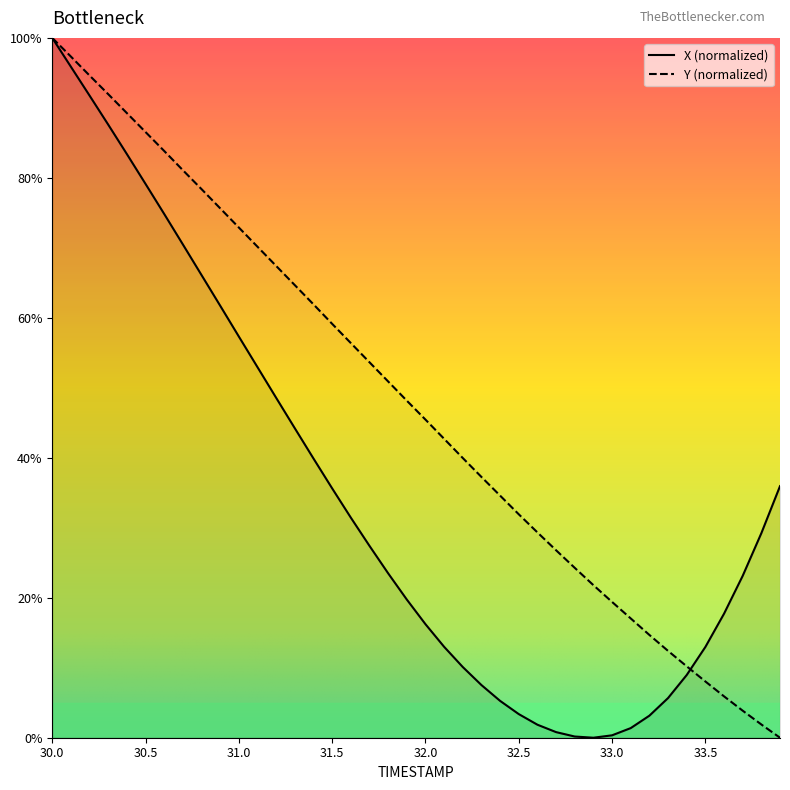

What is the difference between the highest and lowest values at 30.4?

5.9